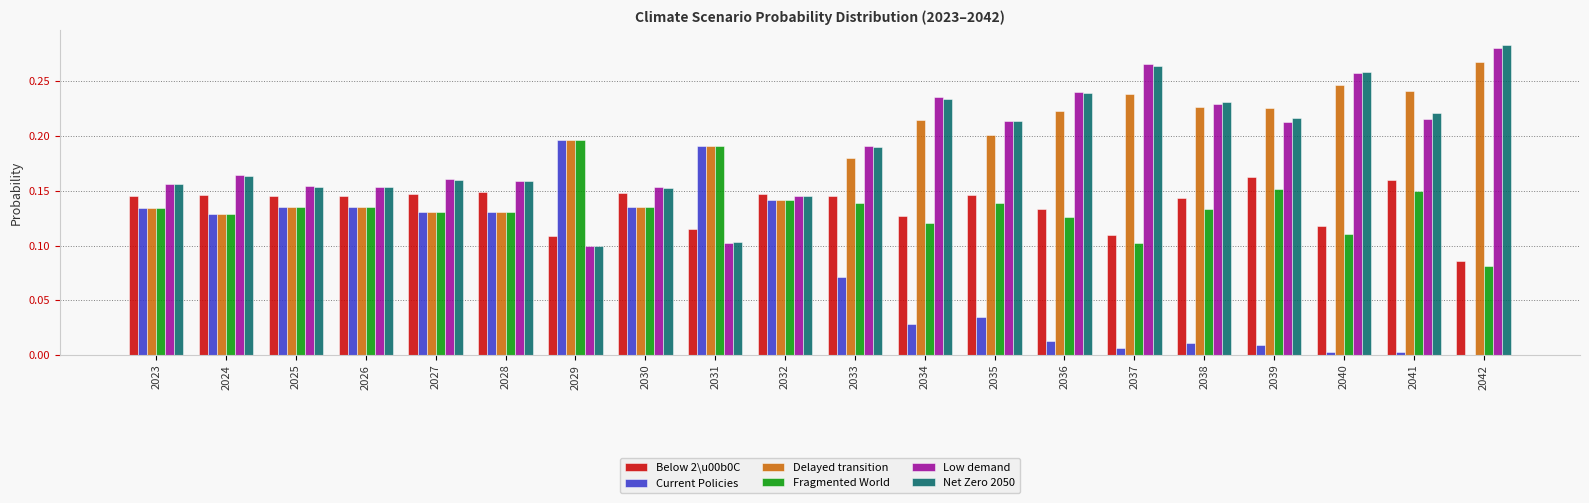

The value of Fragmented World at 2037 is 0.1. True or false?

True